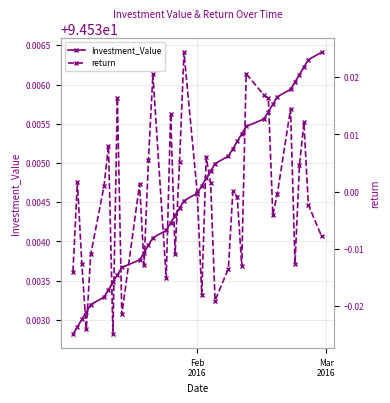

How many Investment_Value values are between 94 and 95?

39